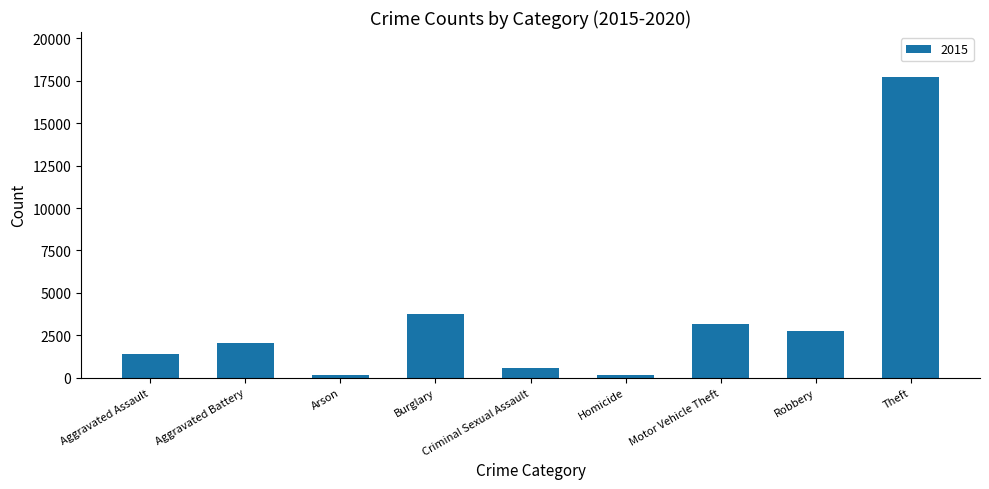

Between Theft and Robbery, which is larger?

Theft